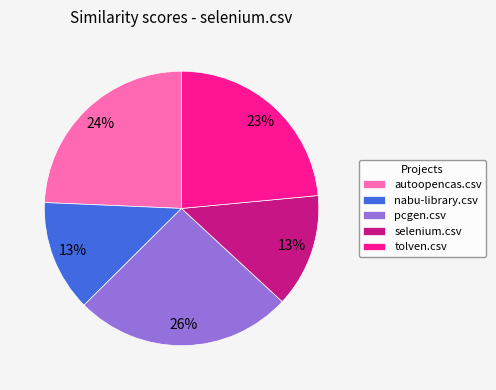

Count the number of slices in the pie.

5